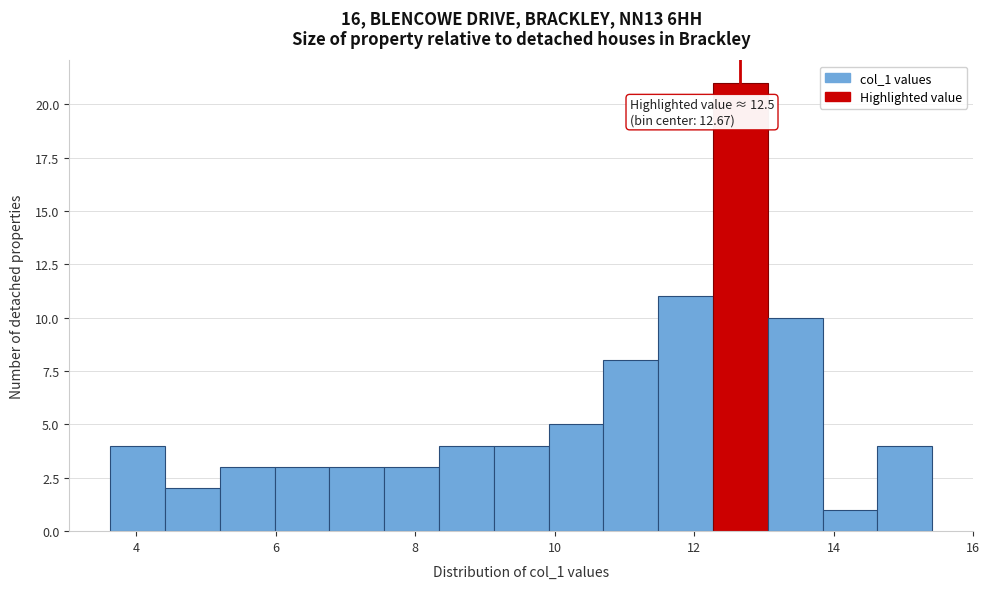

Read against the x-axis, roughly where is the centre of the tallest bar?

12.6